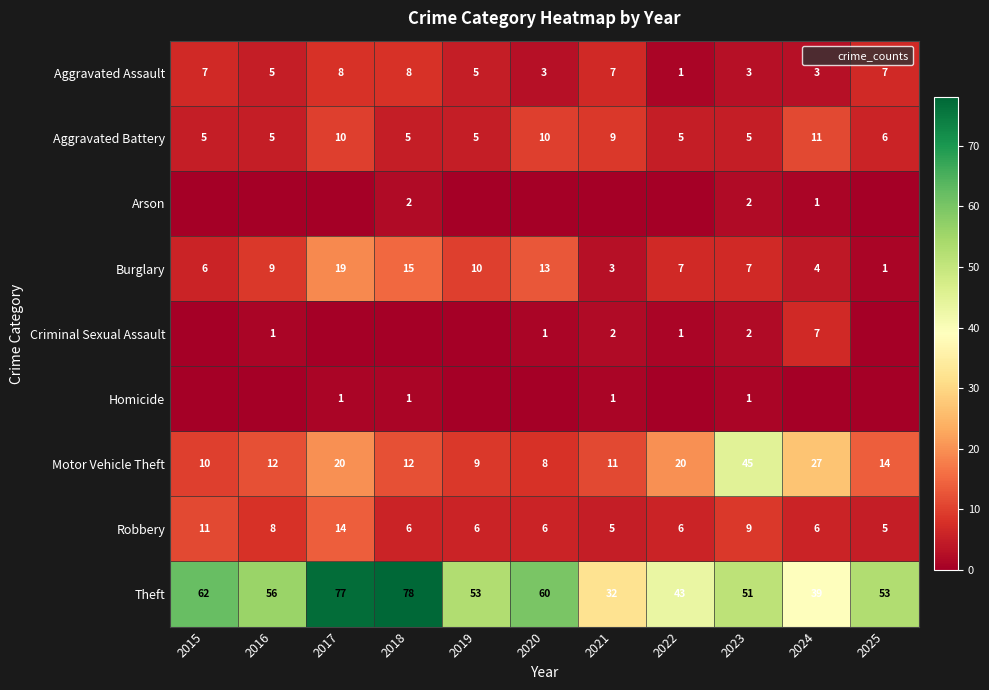

Which has a higher value, 2025 or 2019?

2025